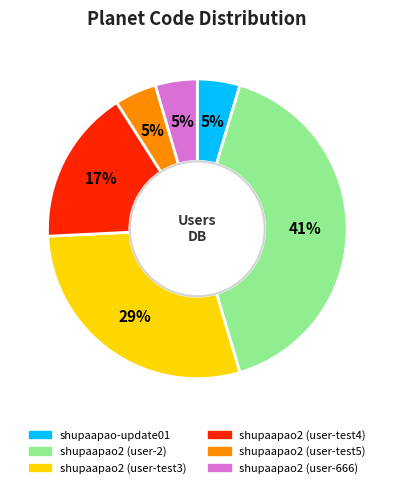

To the nearest percent, what is the average slice percentage?

17%